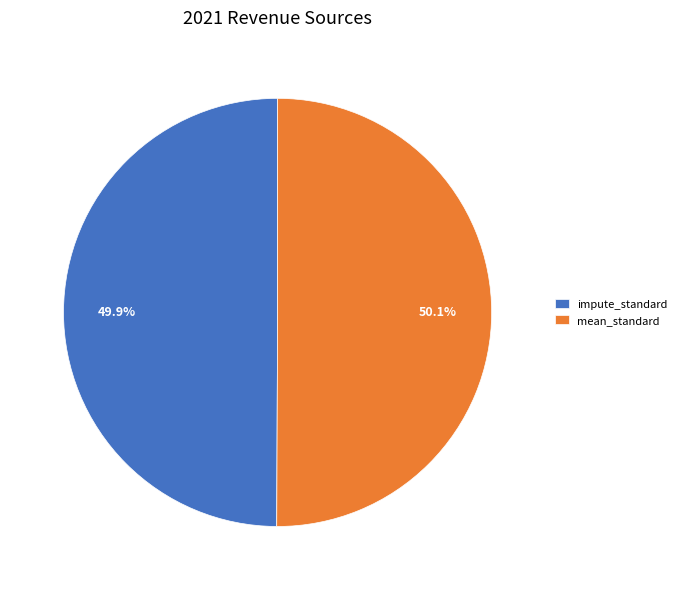

Count the number of slices in the pie.

2